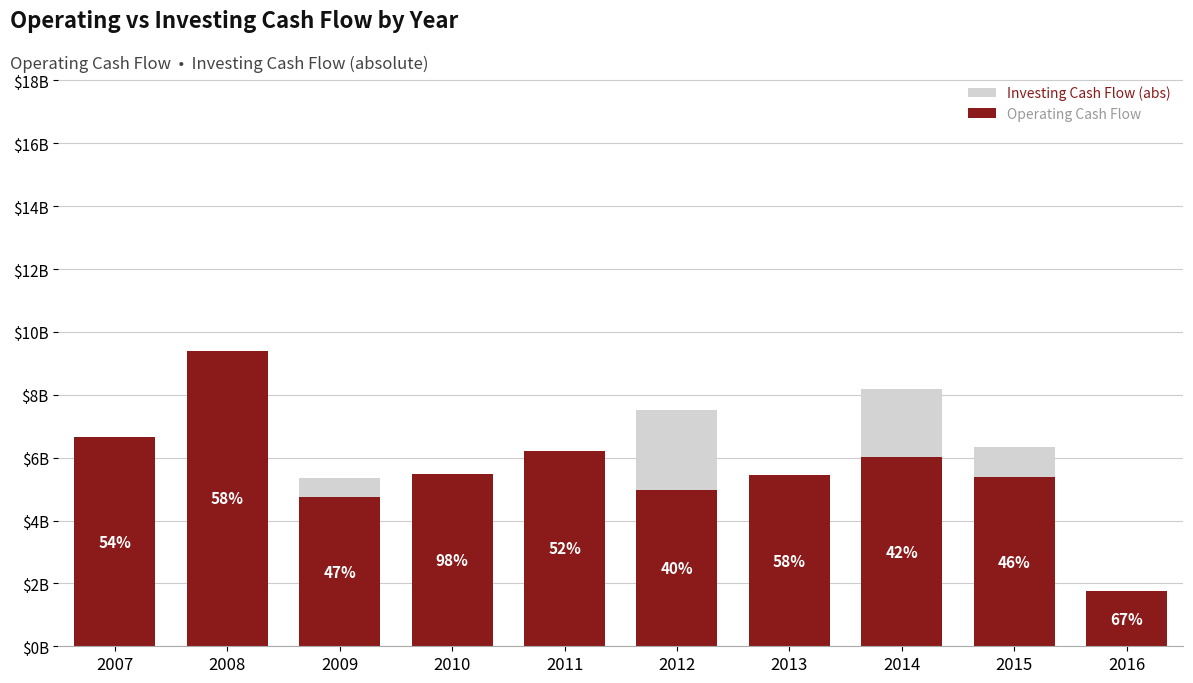

How many bars are there in total?

20